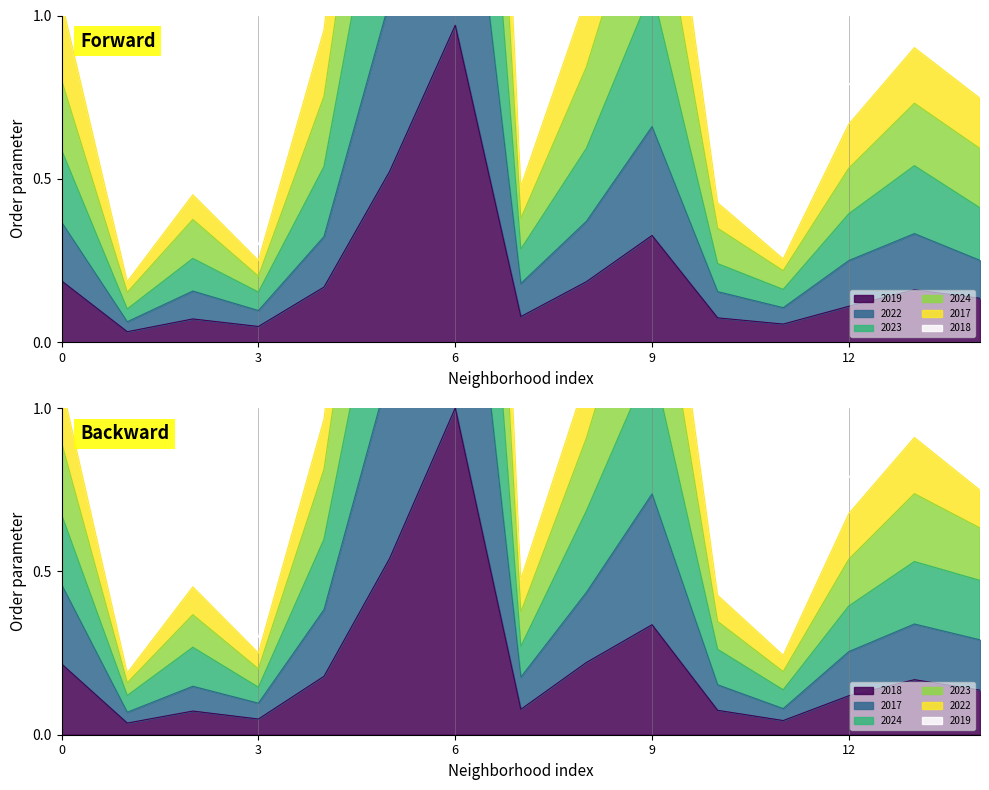

What is the average value of the 2017 series?

0.4